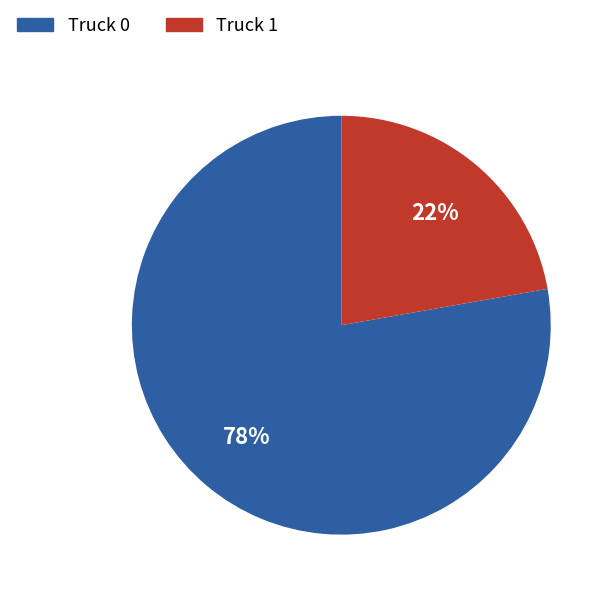

The Truck 1 slice represents 11% of the pie. True or false?

False